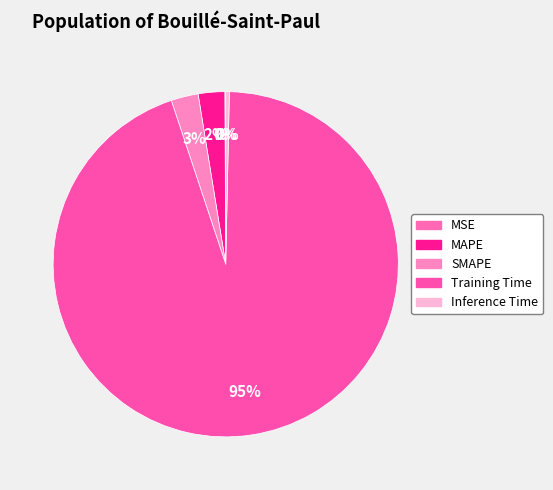

Is it true that Inference Time is 0% of the pie?

True